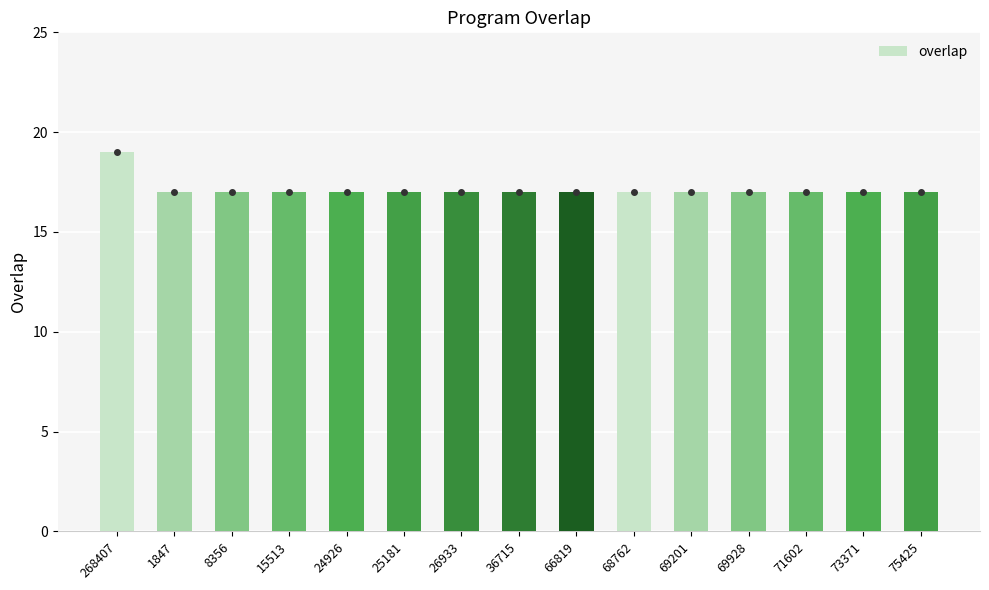

What is the label of the 11th bar from the right?

24926